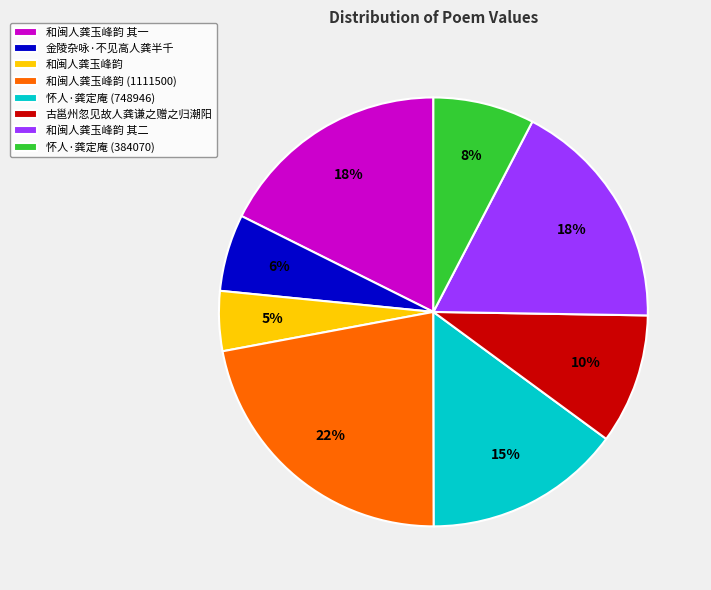

How many slices are in this pie chart?

8